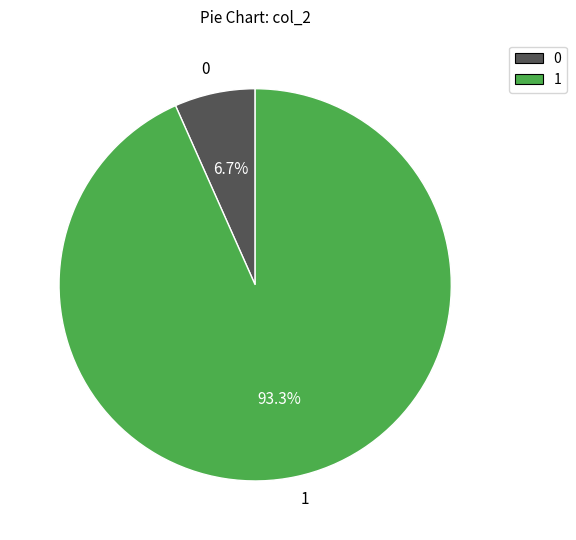

What is the total percentage of 1 and 0?

100.0%